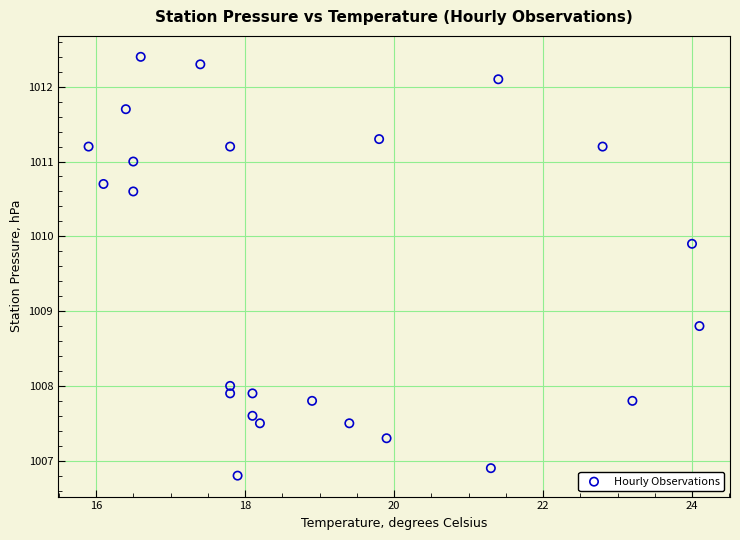

What is the range of Y values (max minus min)?

5.6